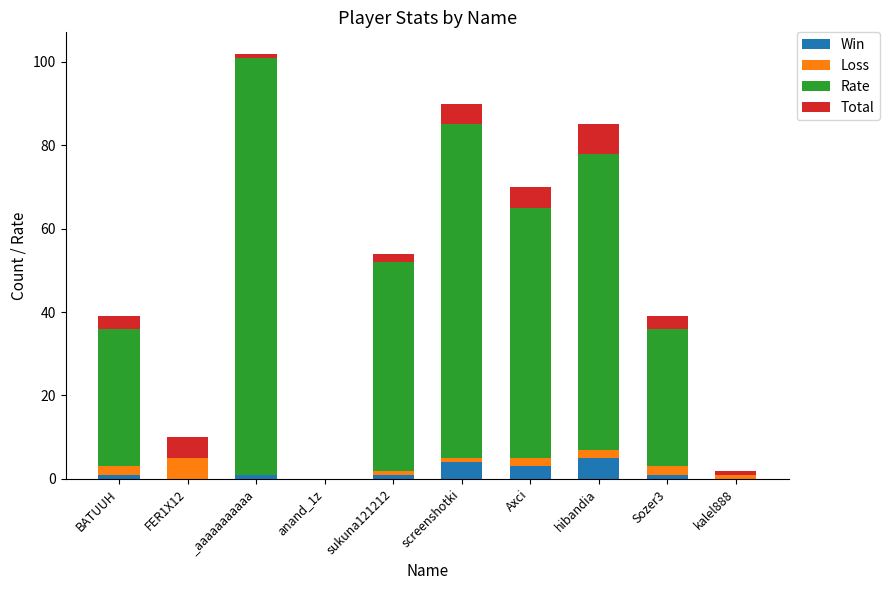

Is it true that Win equals 4 at screenshotki?

True